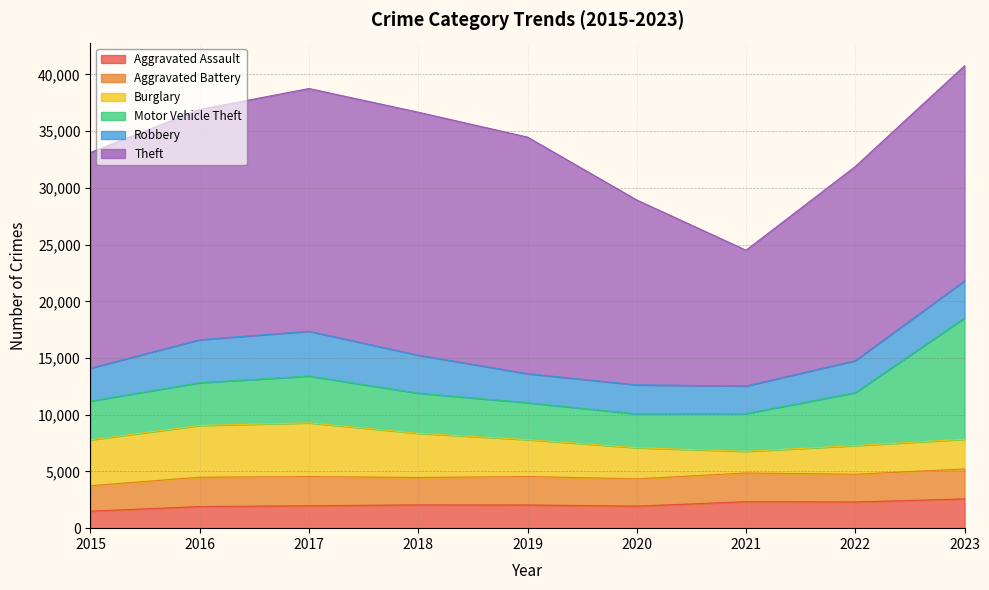

In Aggravated Assault, how many points are lower than both neighbors (excluding endpoints)?

2